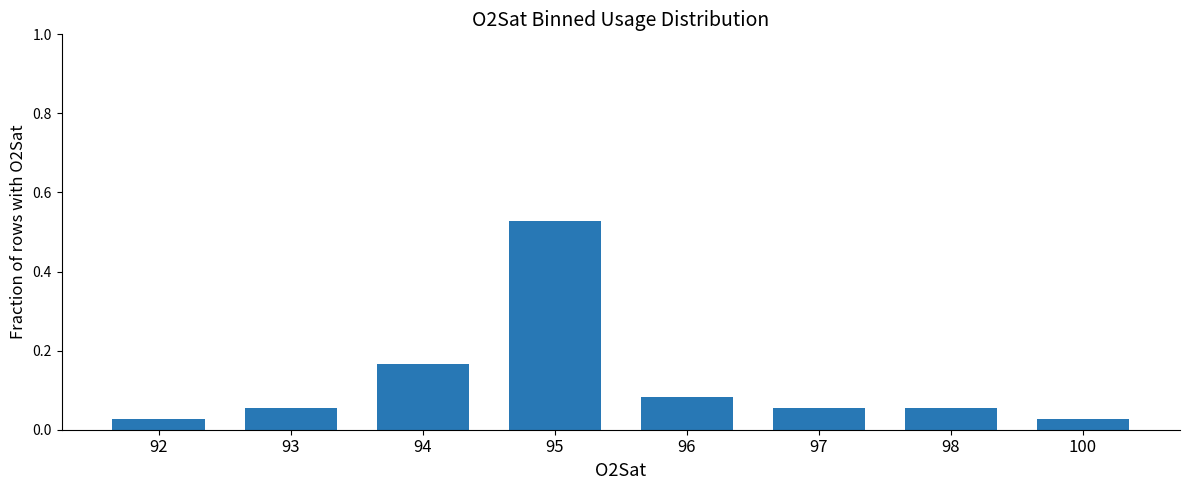

Which label corresponds to the largest value in the chart?

95